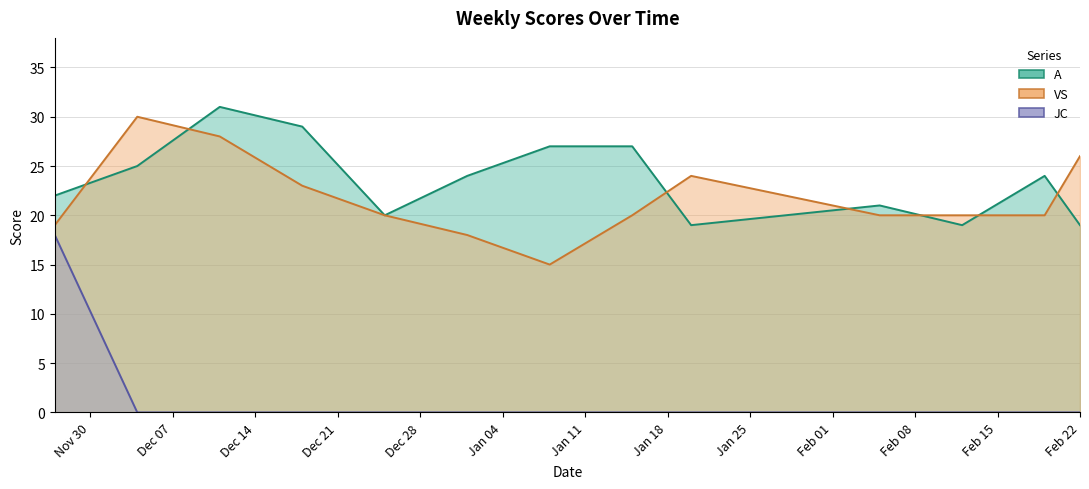

What is the label of the 5th point from the left?

2020-12-25